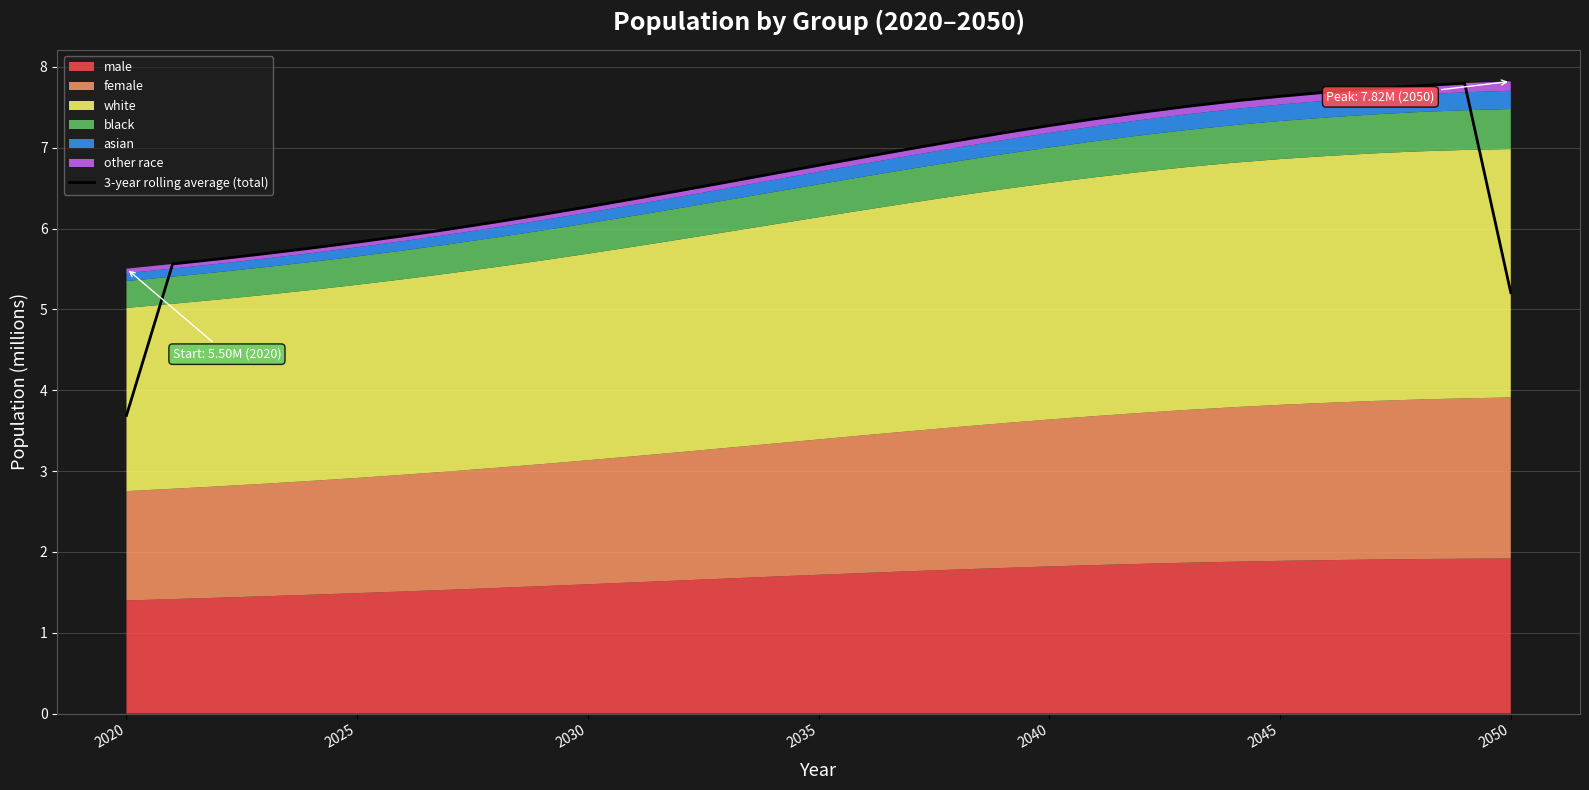

True or false: there are more than 2 points higher than both neighbors.

False